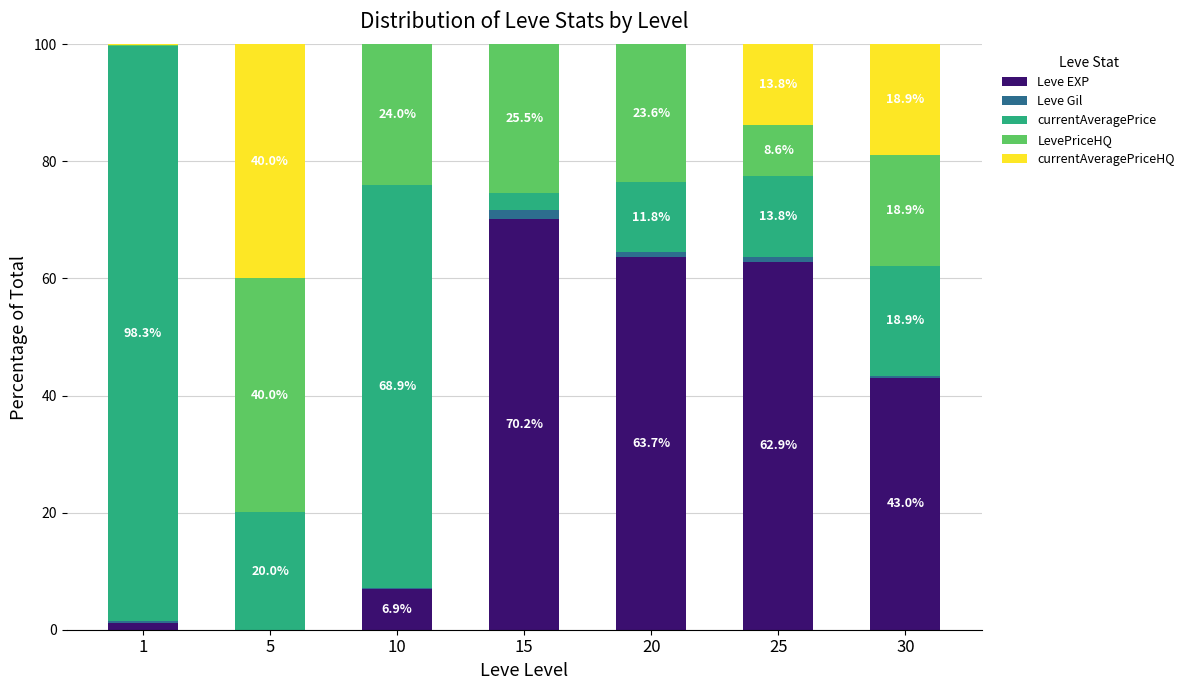

Where is Leve EXP nearest to the value 35?

30